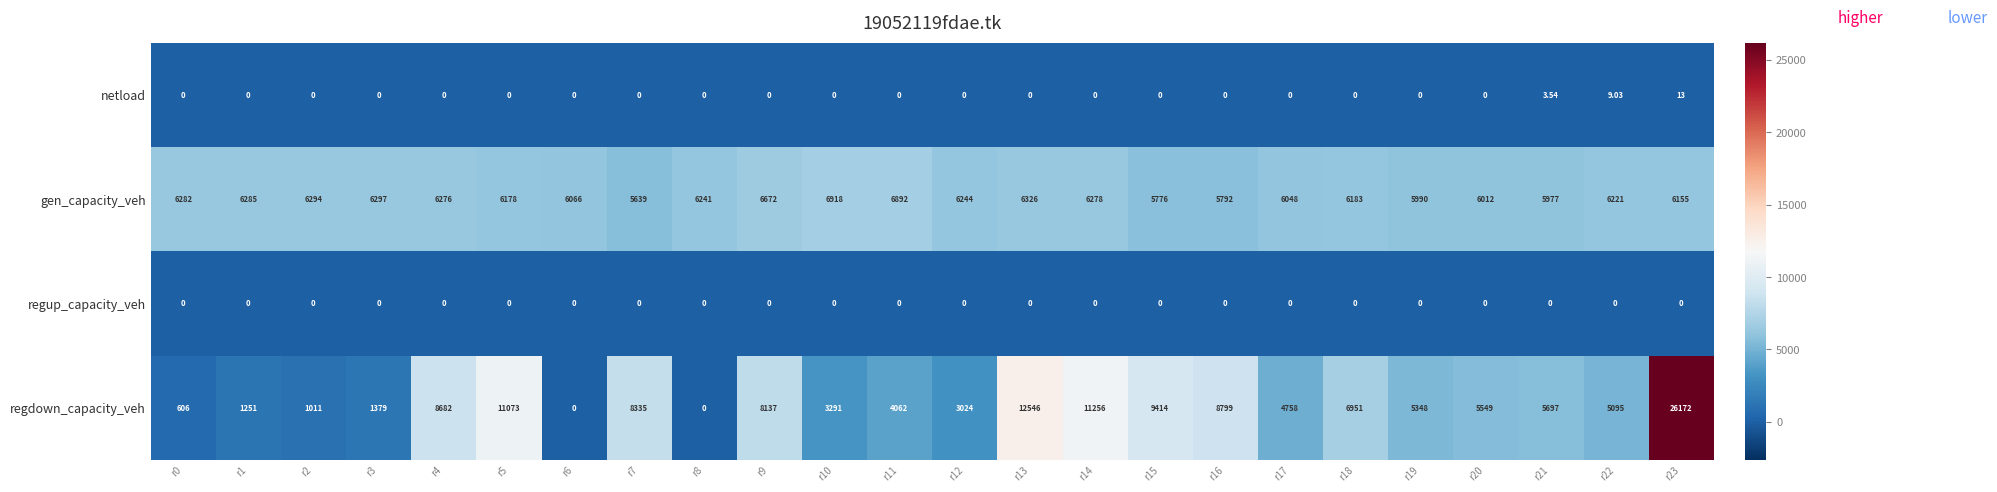

Which series changed the most between r4 and r17?

regdown_capacity_veh